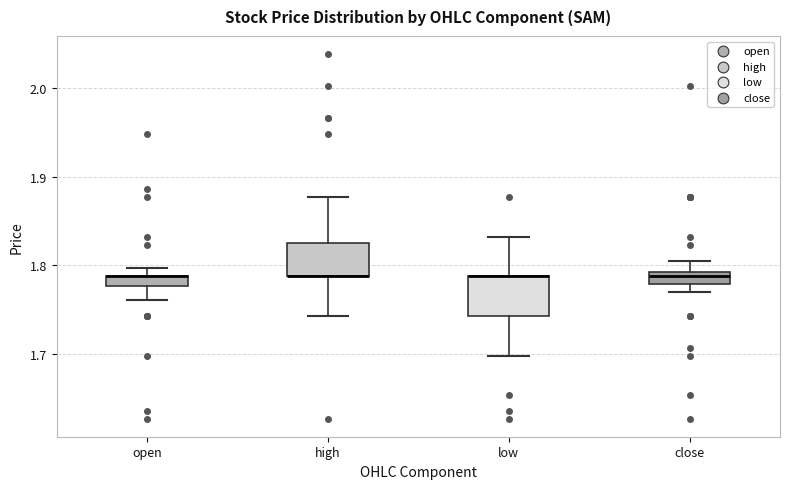

Where is the lower edge of the box for open on the y-axis? The values are not printed on the chart, so give them approximately, as read against the axis.

1.78